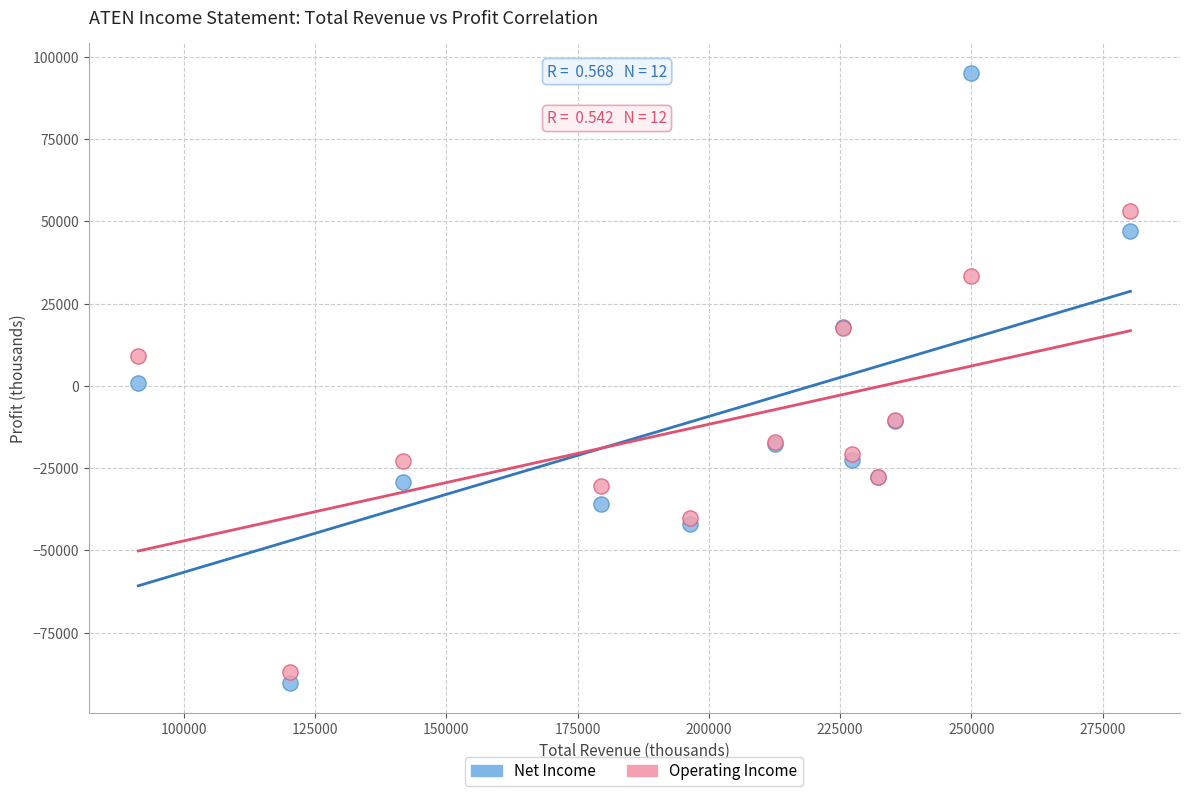

Which series contains the highest Y value?

Net Income